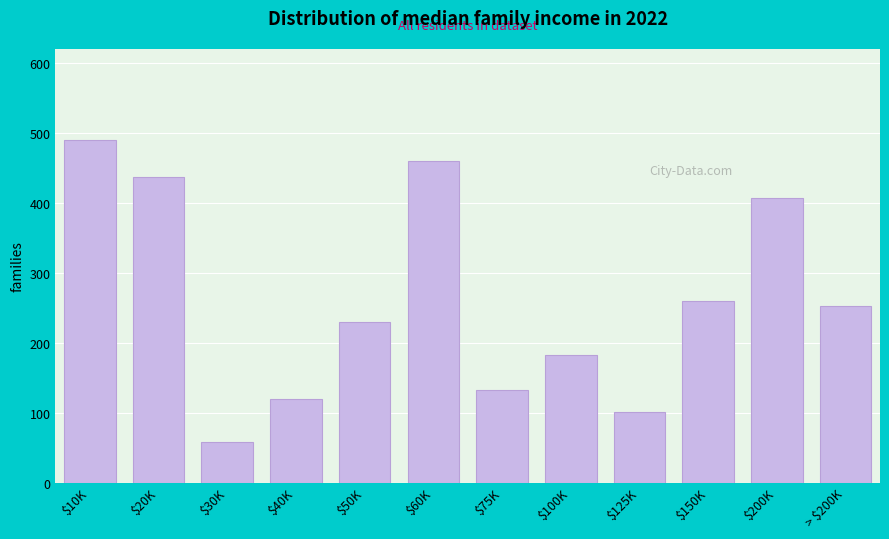

Reading right to left, what are all the values shown in this chart?

252.9	407.0	260.2	100.4	181.9	133.0	460.0	229.8	118.9	58.0	437.3	490.0